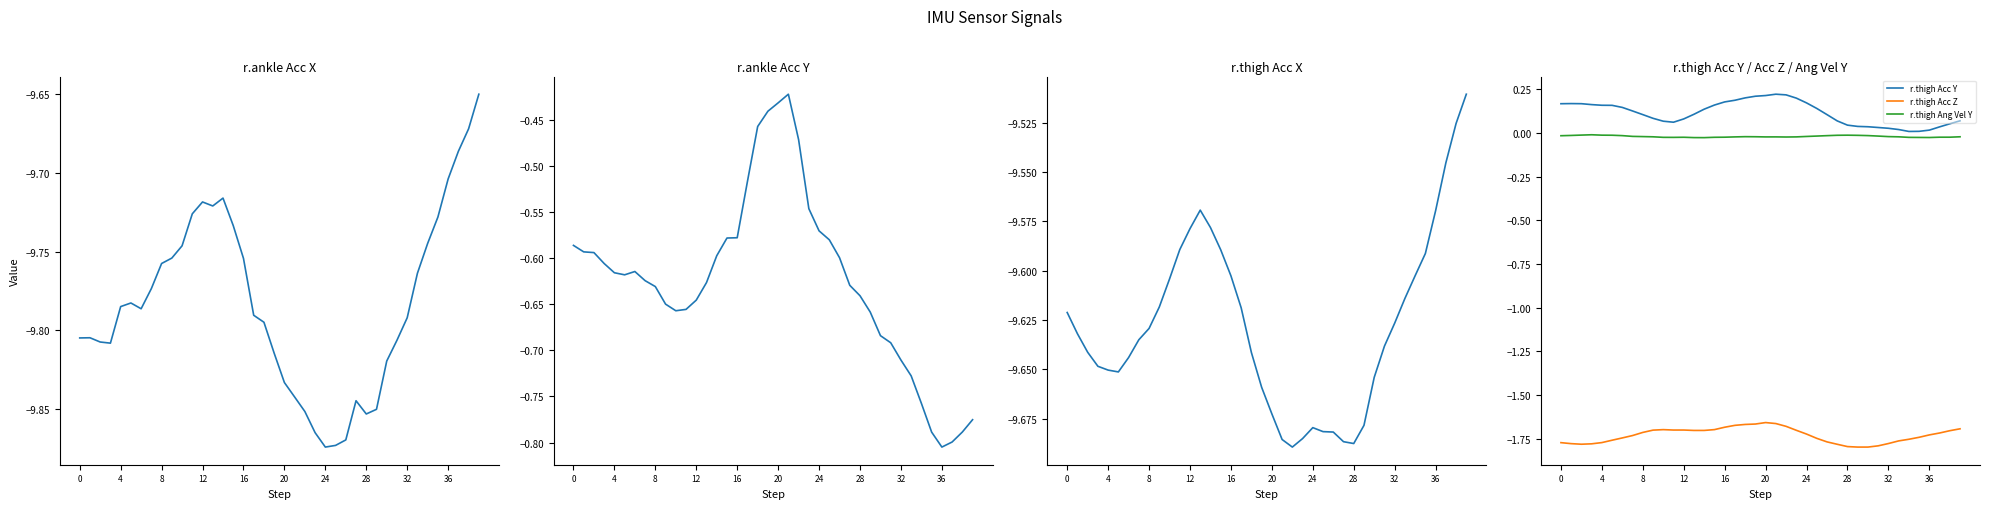

Between 13 and 17, which series saw the biggest shift?

r.ankle Acc Y